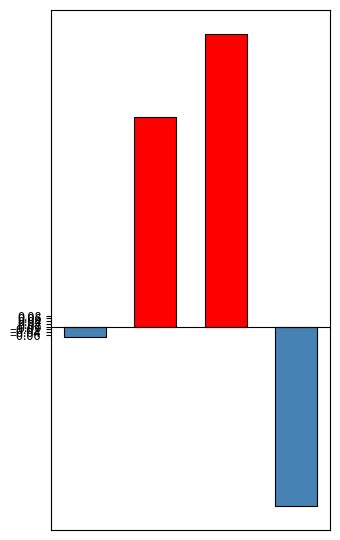

What is the value of the 4th bar from the left?

-1.3